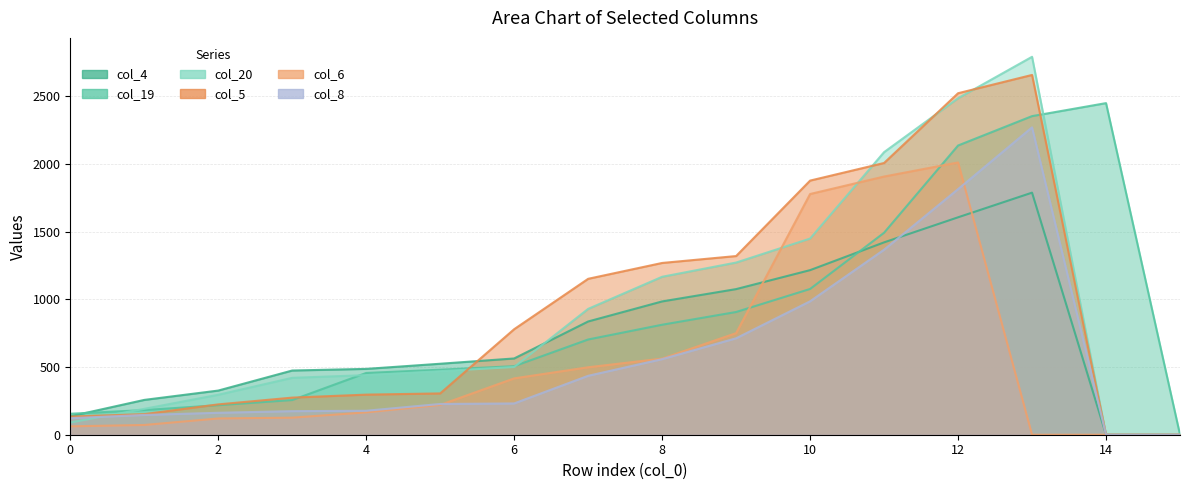

Reading left to right, transcribe all the data shown in this chart.

col_4: 0=136	1=257	2=326	3=474	4=486	5=524	6=563	7=836	8=984	9=1075	10=1215	11=1420	12=1605	13=1787	14=0	15=0
col_19: 0=155	1=182	2=218	3=256	4=456	5=480	6=506	7=703	8=812	9=906	10=1076	11=1491	12=2135	13=2352	14=2448	15=0
col_20: 0=90	1=191	2=295	3=420	4=440	5=469	6=500	7=929	8=1166	9=1271	10=1448	11=2086	12=2484	13=2790	14=0	15=0
col_5: 0=134	1=152	2=224	3=274	4=296	5=305	6=779	7=1151	8=1268	9=1319	10=1876	11=2006	12=2521	13=2656	14=0	15=0
col_6: 0=62	1=72	2=120	3=126	4=165	5=220	6=416	7=498	8=562	9=750	10=1777	11=1906	12=2010	13=0	14=0	15=0
col_8: 0=122	1=146	2=162	3=174	4=177	5=227	6=231	7=435	8=558	9=712	10=985	11=1366	12=1813	13=2269	14=0	15=0